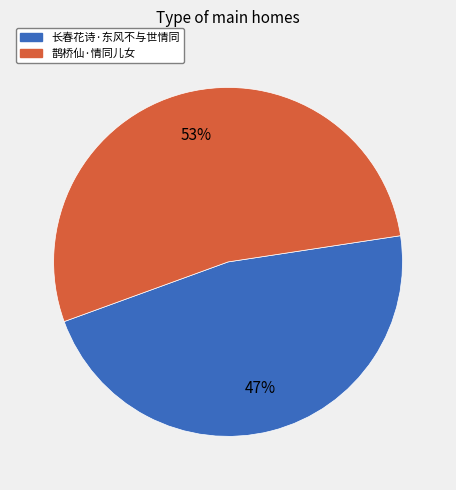

Is 鹊桥仙·情同儿女 the majority of the pie?

Yes